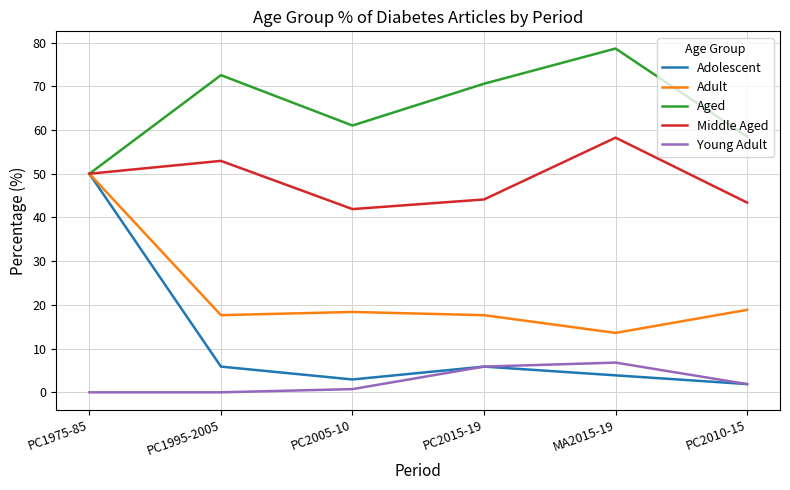

What position from the left is MA2015-19?

5